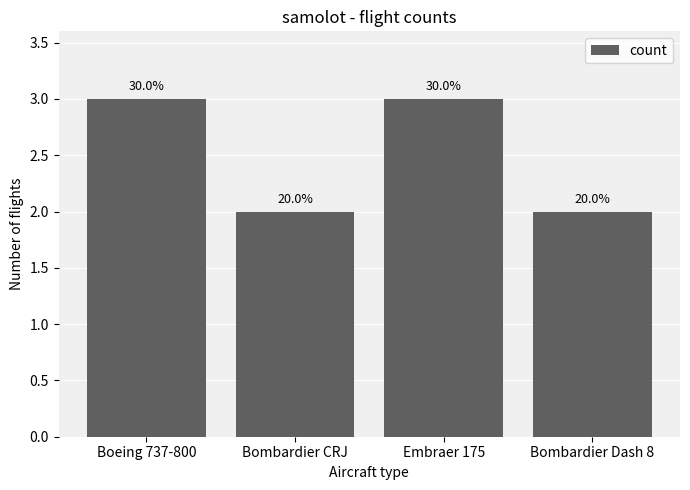

What is the maximum value shown in the chart?

3